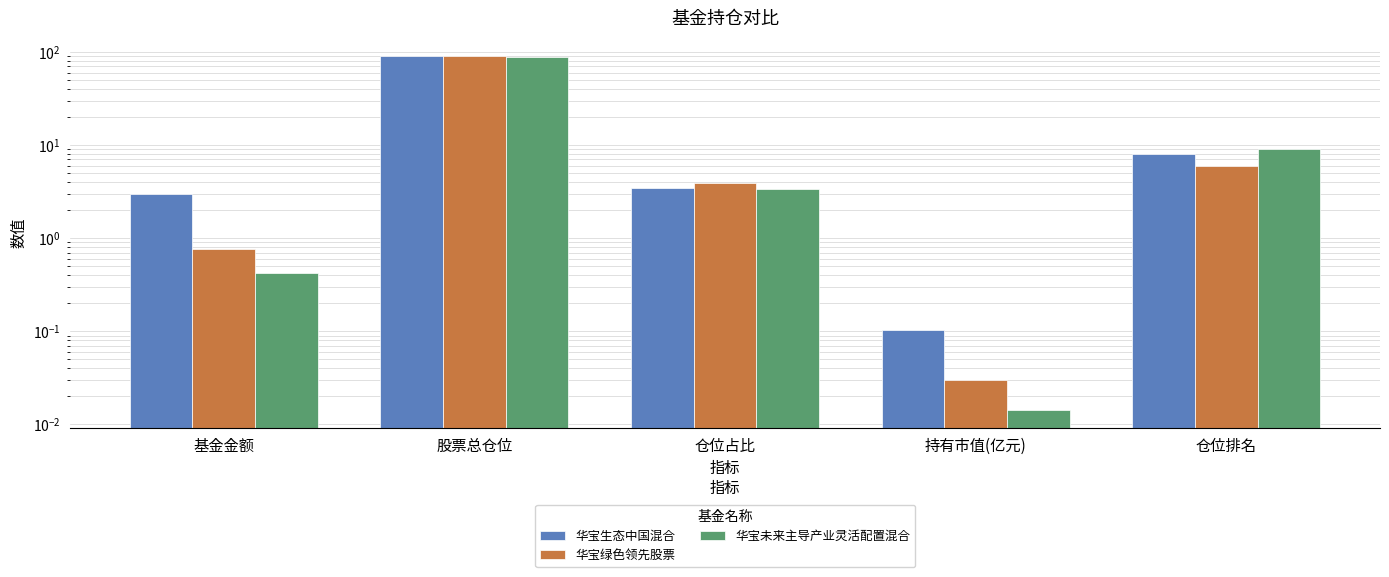

How many groups of bars are there?

5